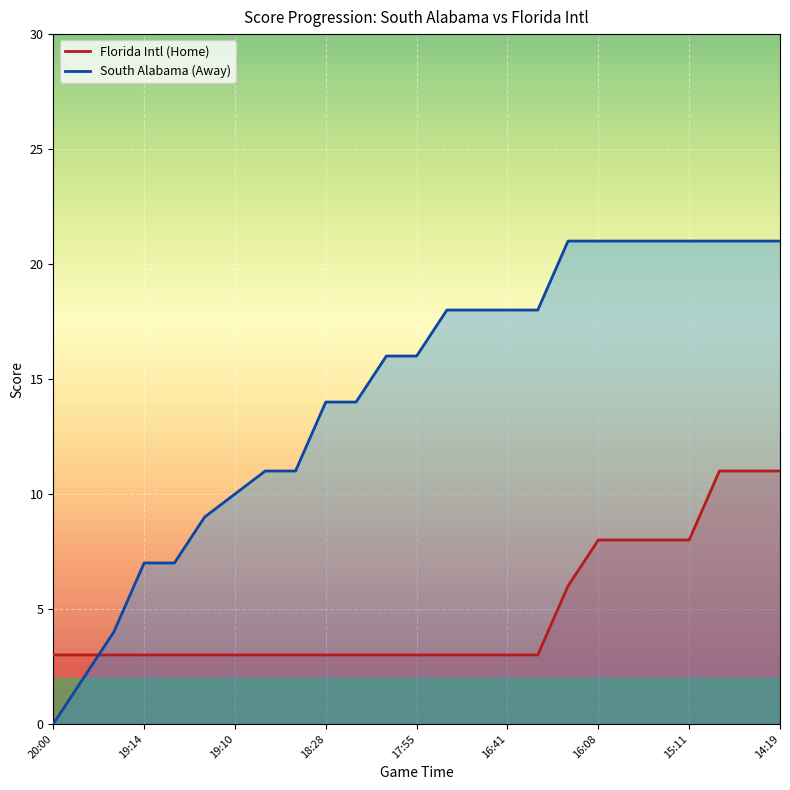

Is the value of South Alabama (Away) at 19:10 greater than the value of Florida Intl (Home) at 17:55?

Yes